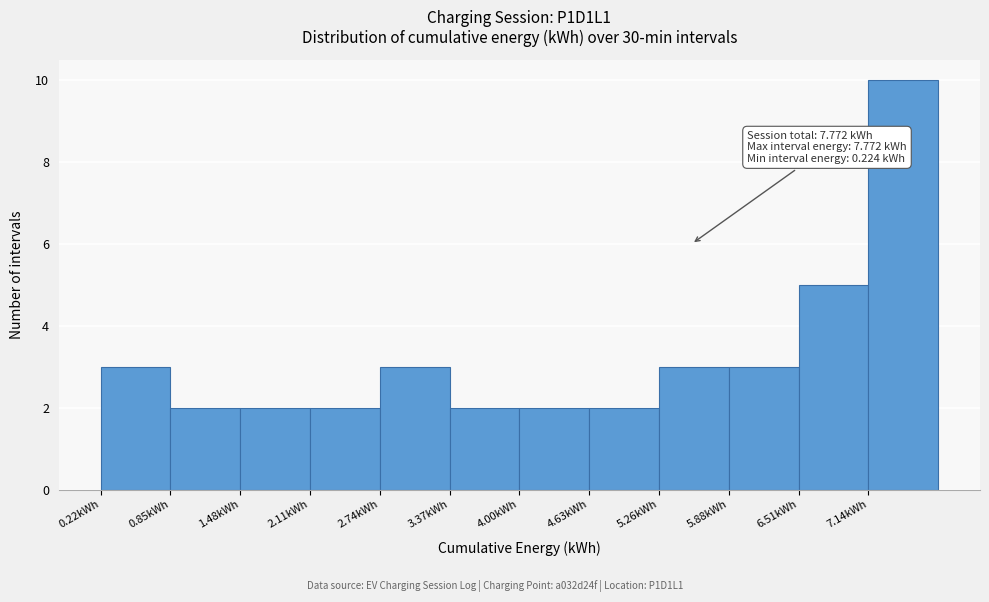

Which range on the x-axis has the tallest bar?

7.1 to 7.8